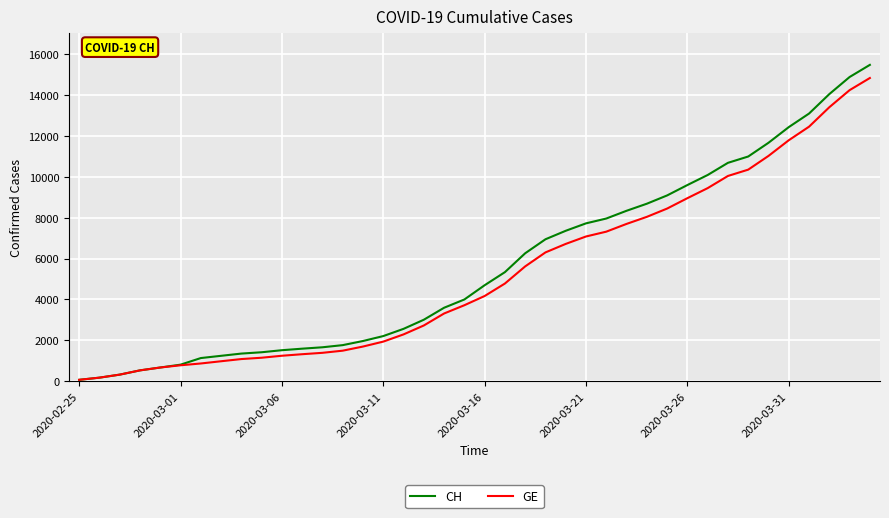

Which series has the largest range (max minus min)?

CH